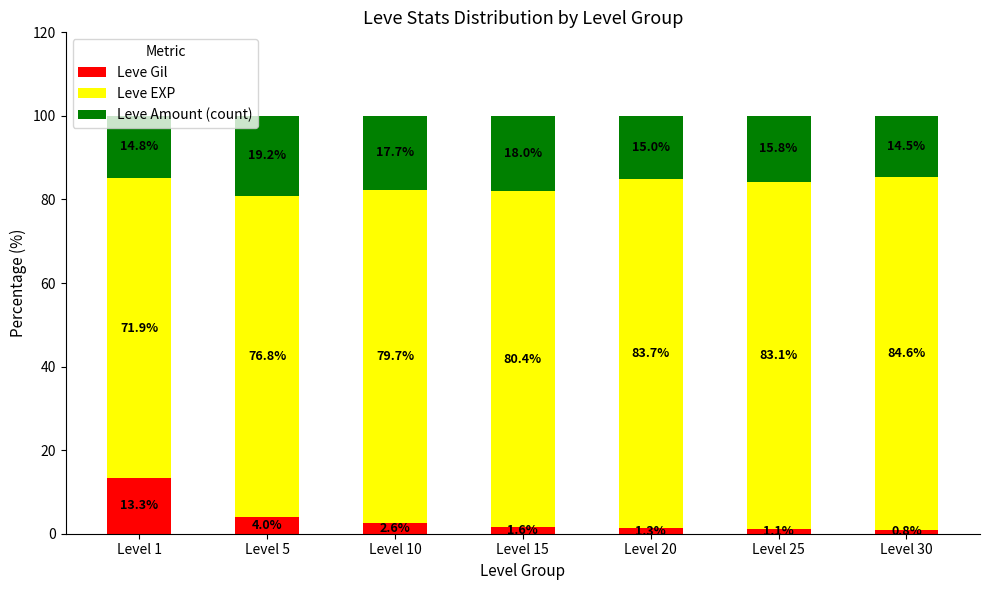

What is the average value of the Leve Gil series?

3.5